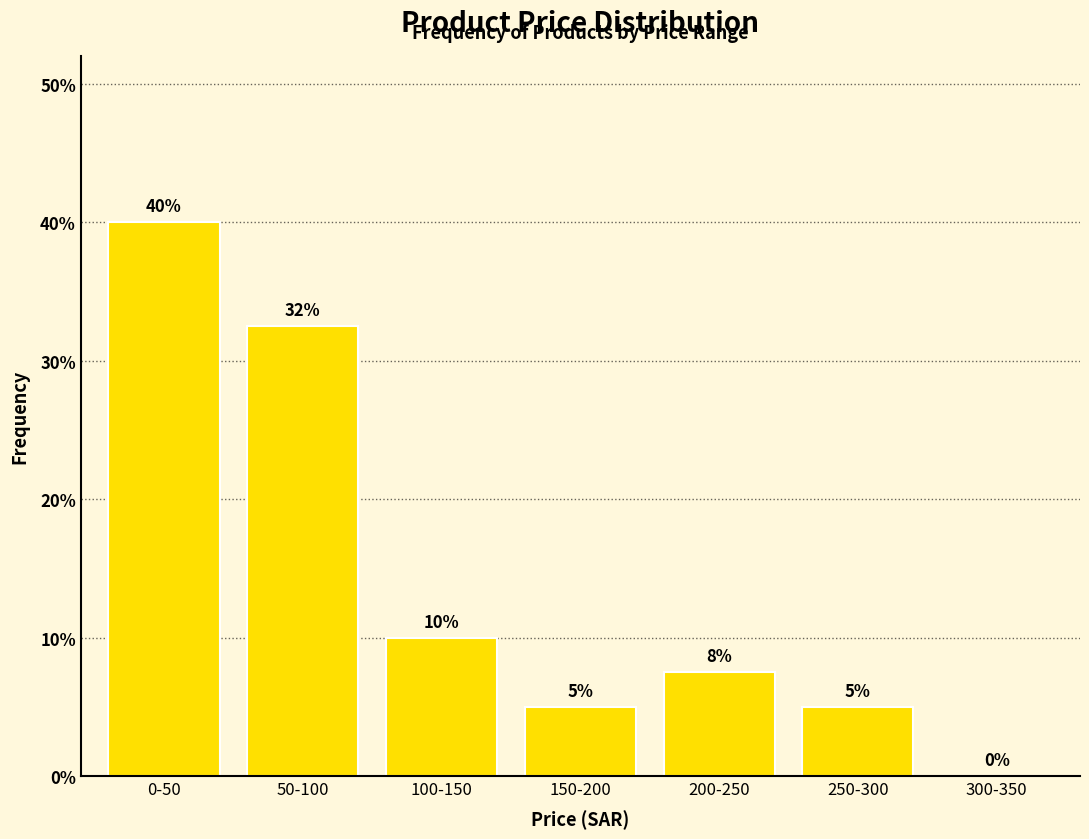

At which category does the chart reach its peak across all series?

0-50